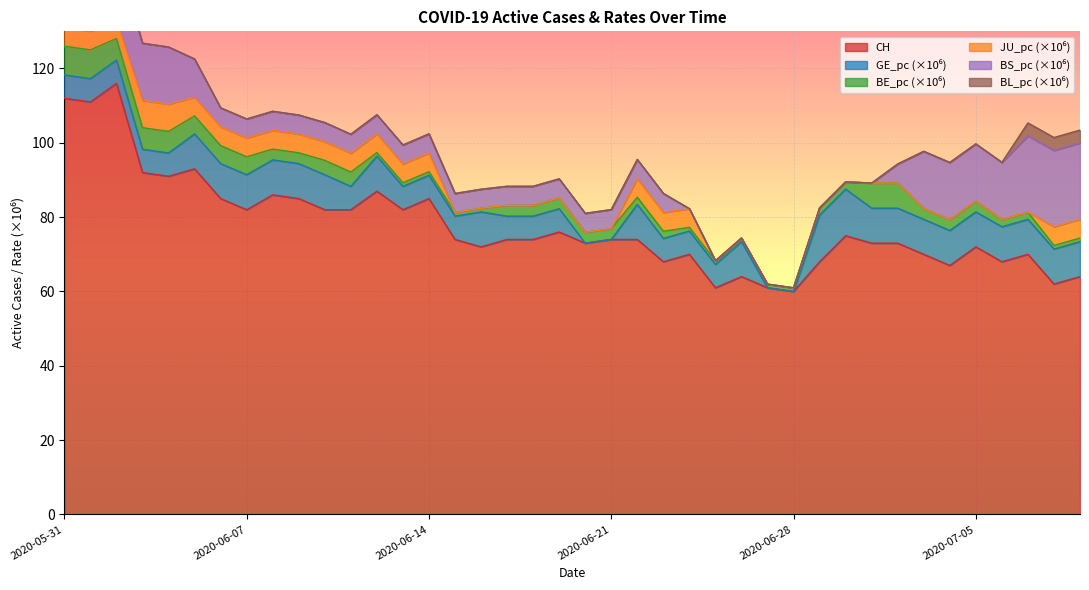

True or false: BL_pc and BS_pc cross at least once.

False